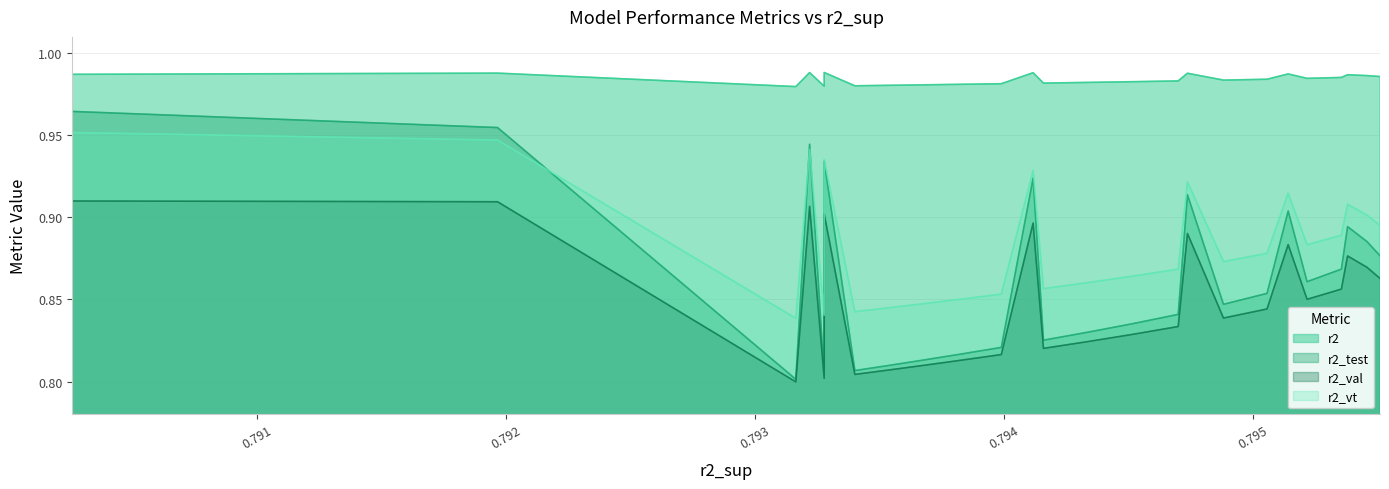

Reading right to left, what are all the values shown in this chart?

r2: 1.0	1.0	1.0	1.0	1.0	1.0	1.0	1.0	1.0	1.0	1.0	1.0	1.0	1.0	1.0	1.0	1.0	1.0	1.0	1.0	1.0	1.0	1.0	1.0	1.0
r2_test: 0.8	0.8	0.8	0.8	0.8	0.8	0.8	0.8	0.8	0.8	0.8	0.8	0.9	0.9	0.9	0.9	0.9	0.9	0.9	0.9	0.9	0.9	0.9	1.0	1.0
r2_val: 0.8	0.8	0.8	0.8	0.8	0.8	0.8	0.8	0.8	0.8	0.8	0.8	0.8	0.9	0.9	0.9	0.9	0.9	0.9	0.9	0.9	0.9	0.9	0.9	0.9
r2_vt: 0.8	0.8	0.8	0.8	0.8	0.9	0.9	0.9	0.9	0.9	0.9	0.9	0.9	0.9	0.9	0.9	0.9	0.9	0.9	0.9	0.9	0.9	0.9	0.9	1.0